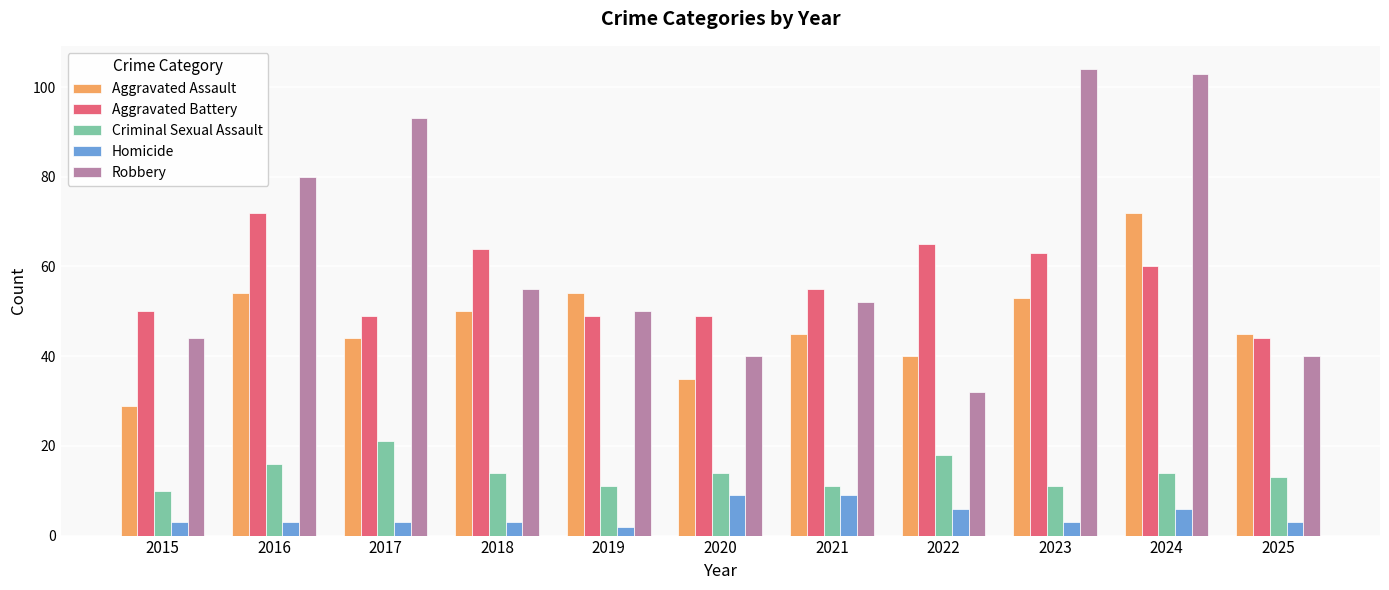

What is the difference between the second highest and second lowest values in the Aggravated Battery series?

16